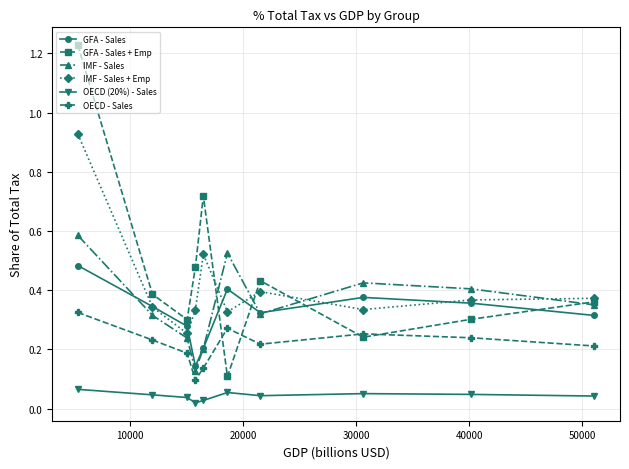

At how many categories does at least one series exceed 0?

10